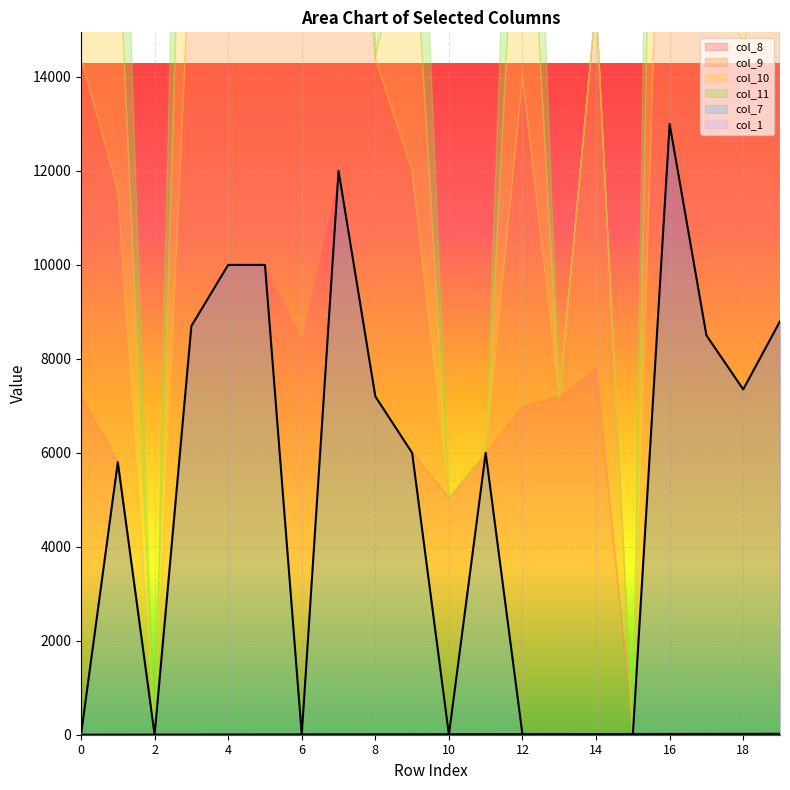

Read the col_10 value at 19.

8800